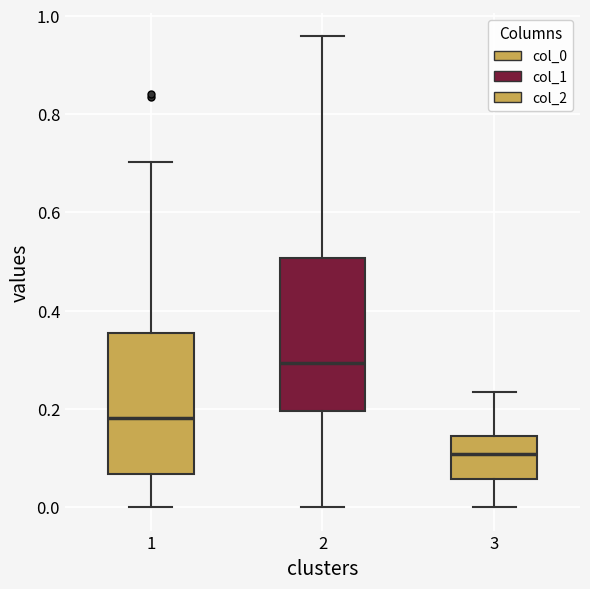

Reading left to right, transcribe this box plot: for each box, give where its median line is, the range the box spans, and where its two whiskers end, as read against the y-axis. The values are not printed on the chart, so give them approximately, as read against the axis.

1: median 0.18, box 0.06 to 0.36, whiskers 0.00 to 0.70
2: median 0.30, box 0.20 to 0.50, whiskers 0.00 to 0.96
3: median 0.10, box 0.06 to 0.14, whiskers 0.00 to 0.24